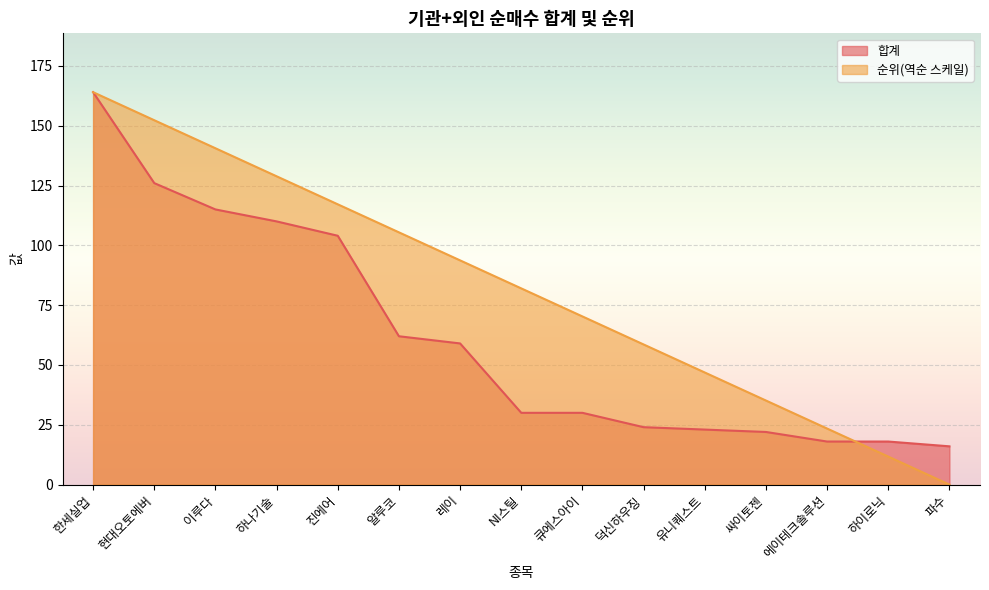

True or false: 순위 has more than 2 points higher than both neighbors.

False